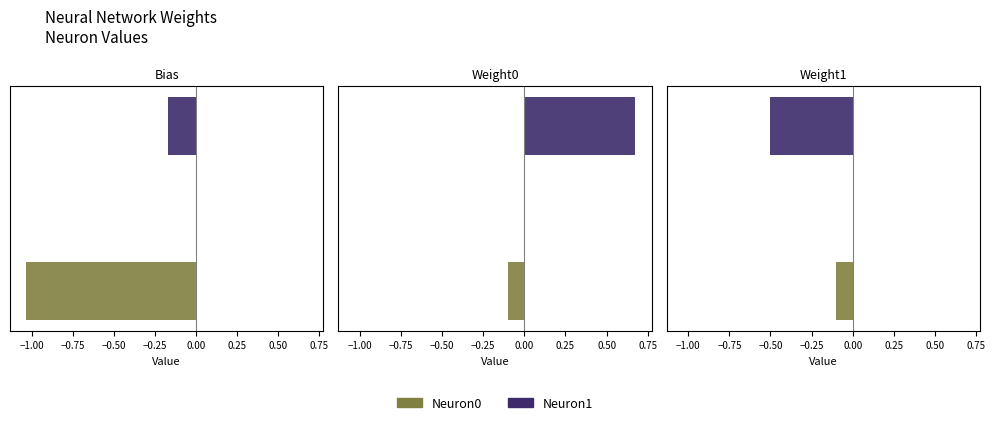

Reading left to right, transcribe all the data shown in this chart.

Neuron0: -1.0	-0.1	-0.1
Neuron1: -0.2	0.7	-0.5